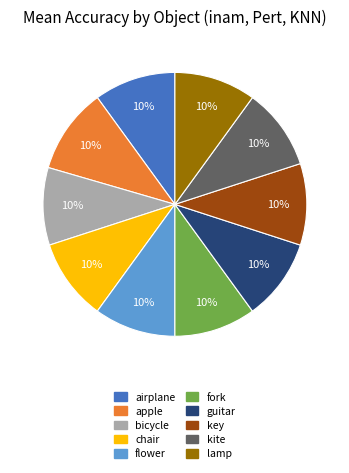

How many segments does this pie chart have?

10